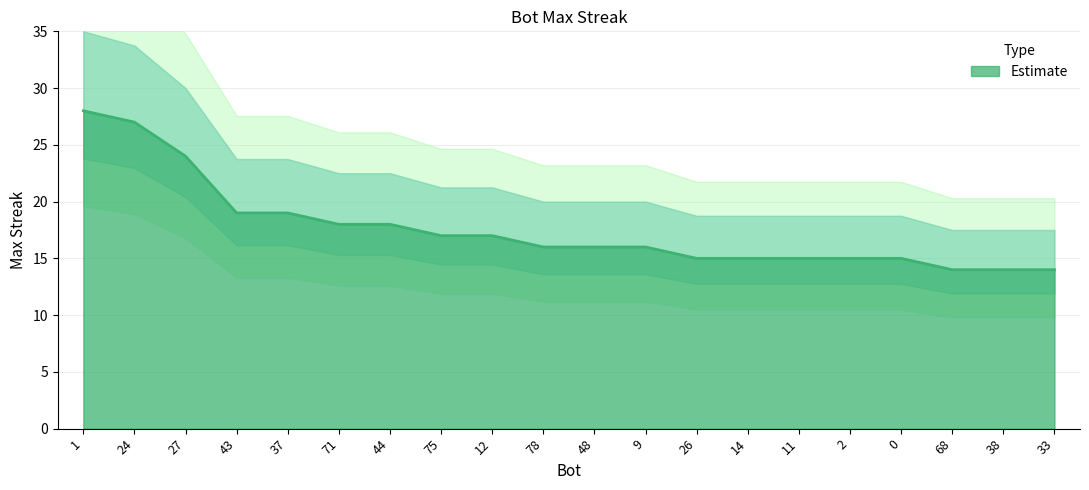

What position from the right is 24?

19